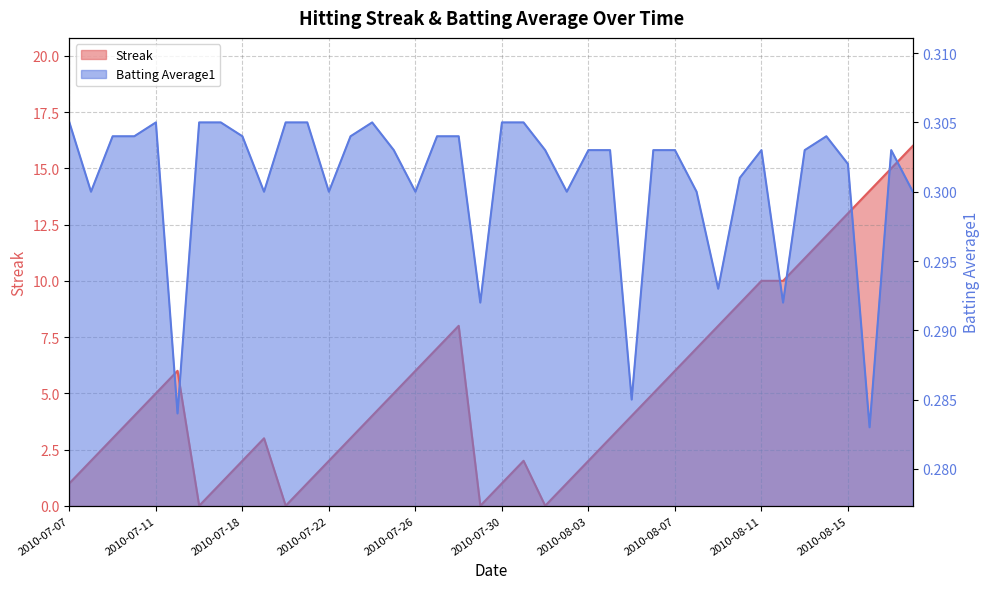

At which label does Streak reach its minimum?

2010-07-16